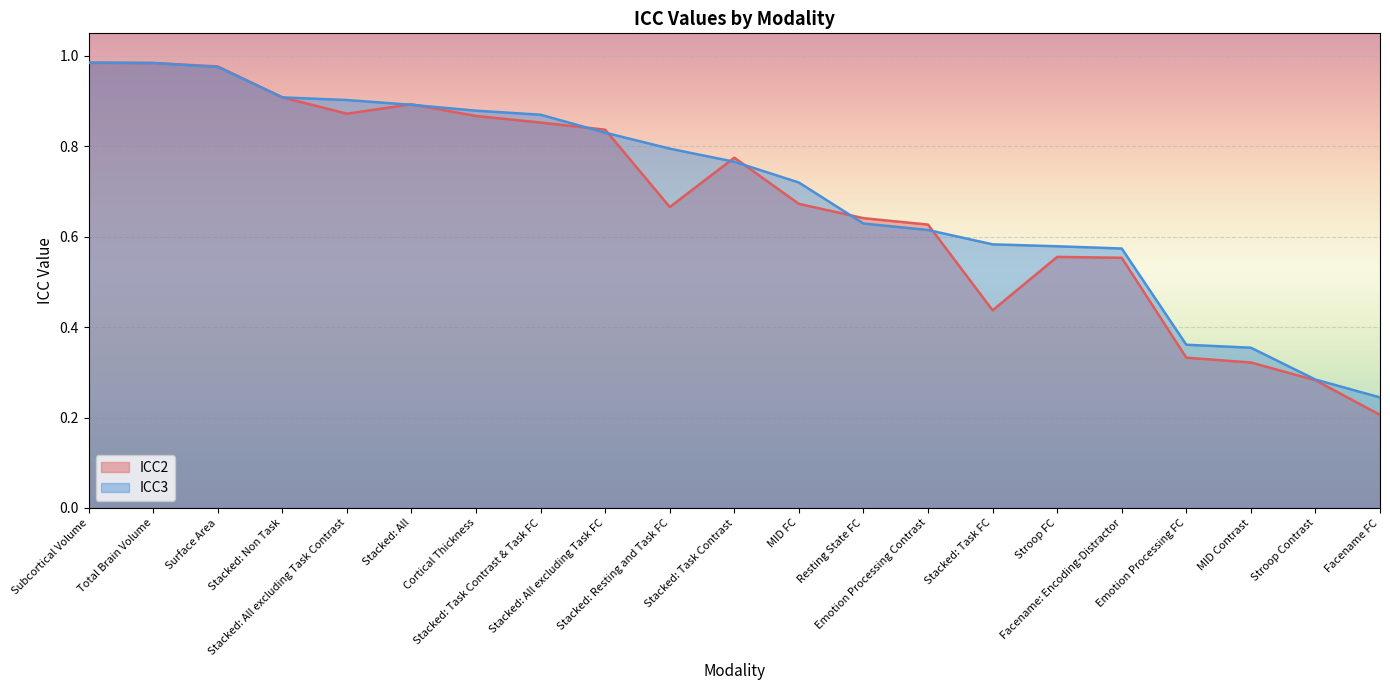

Between which two adjacent categories do ICC2 and ICC3 first intersect?

Total Brain Volume and Surface Area